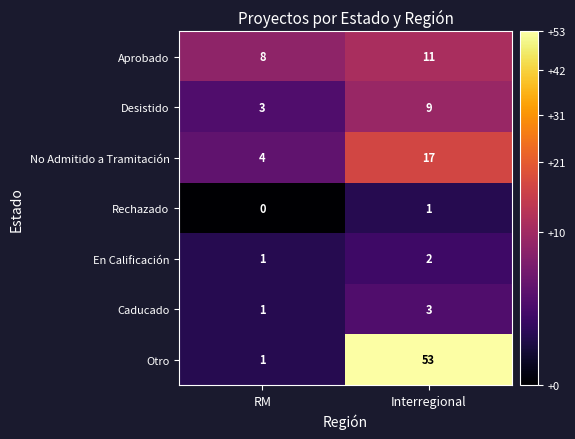

What is the difference between the highest and lowest values at RM?

8